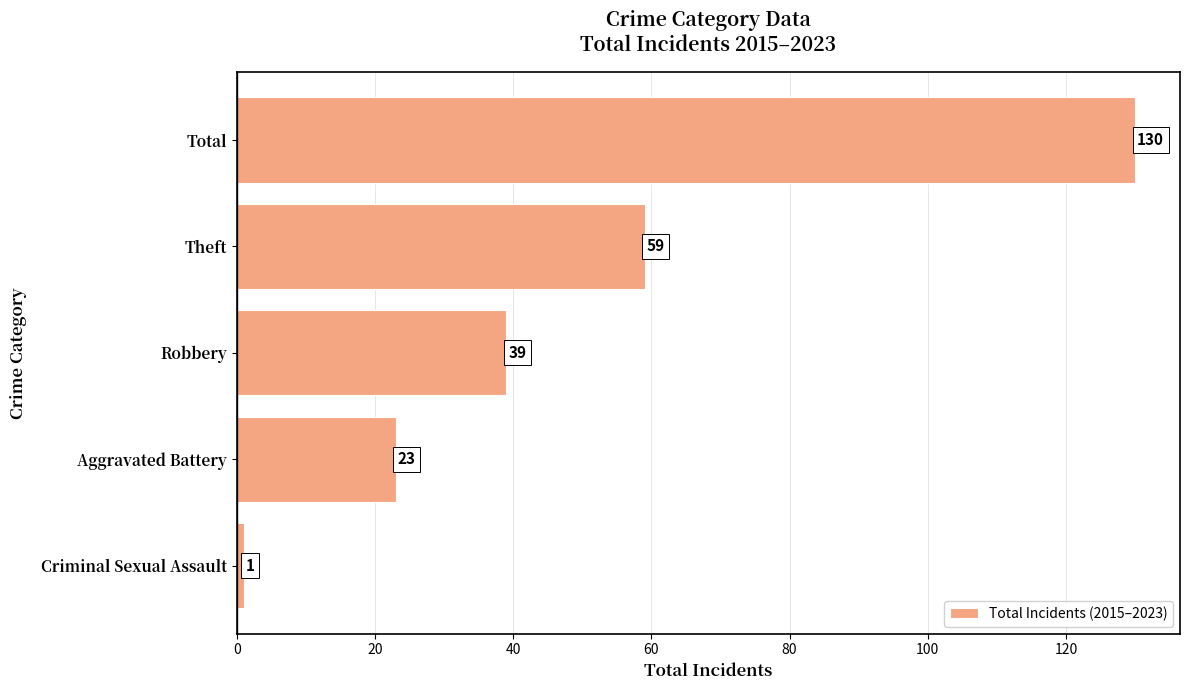

Count the values in the range 23 to 59.

3